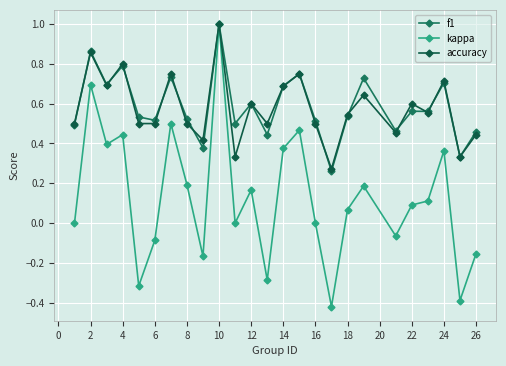

What is the maximum value shown in the chart?

1.0